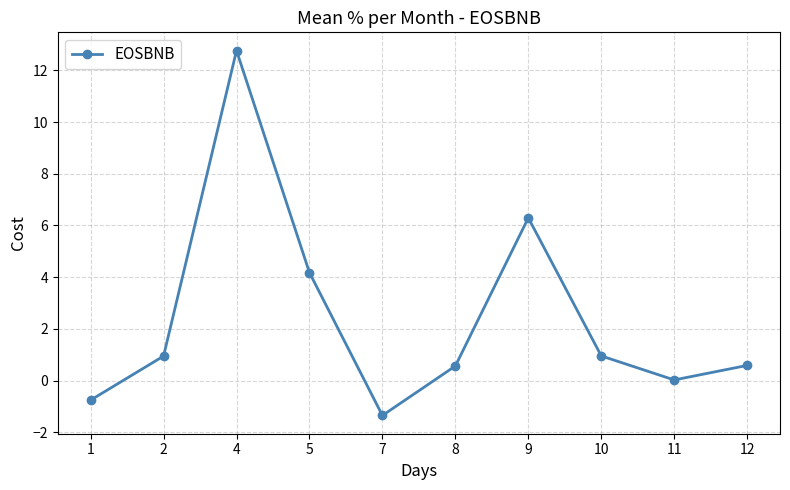

Which has a higher value, 2 or 1?

2